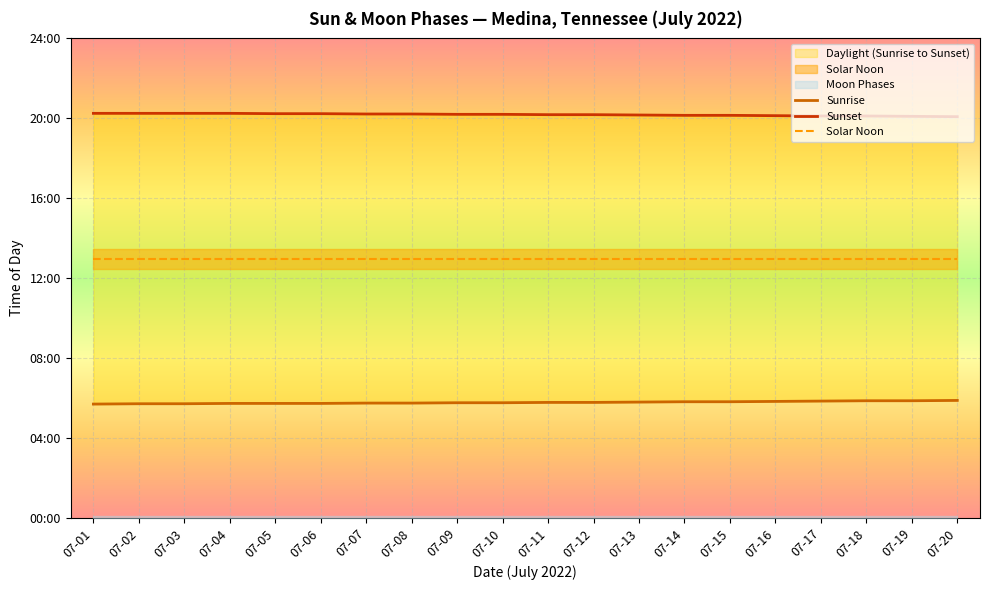

True or false: Solar Noon and Sunset intersect in this chart.

False